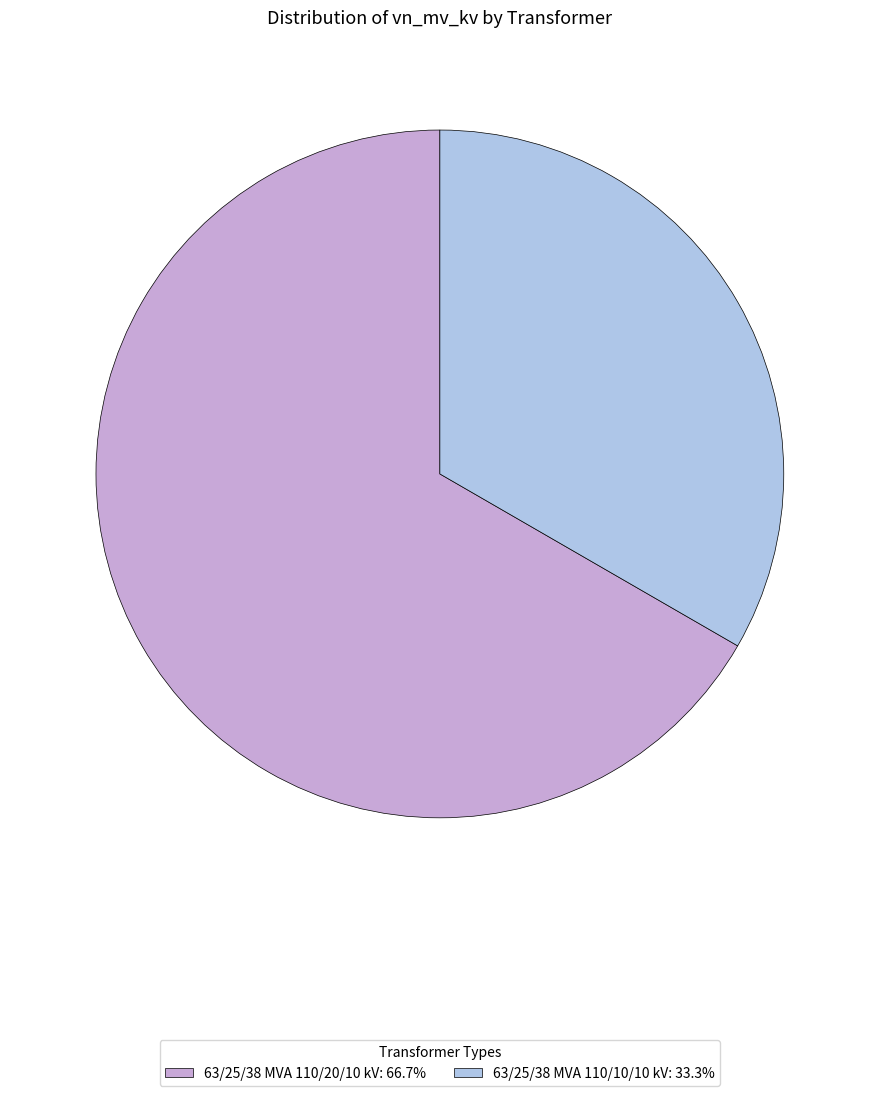

Approximately how many times larger is the value at 63/25/38 MVA 110/20/10 kV: 66.7% compared to 63/25/38 MVA 110/10/10 kV: 33.3%?

2.0